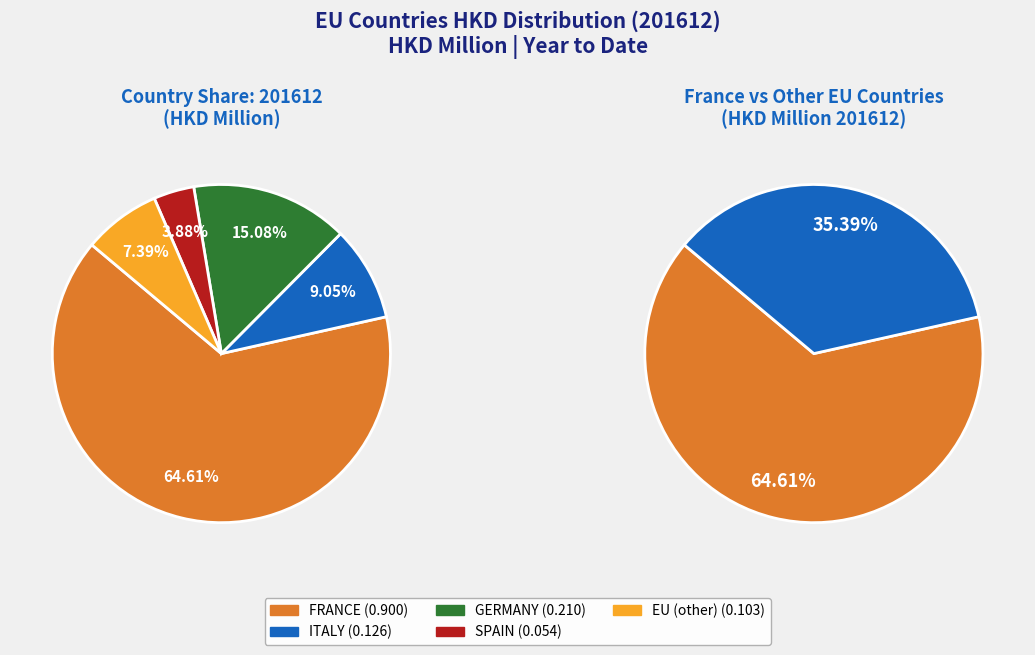

Rank the categories by value from highest to lowest.

FRANCE, GERMANY, ITALY, EU (other), SPAIN